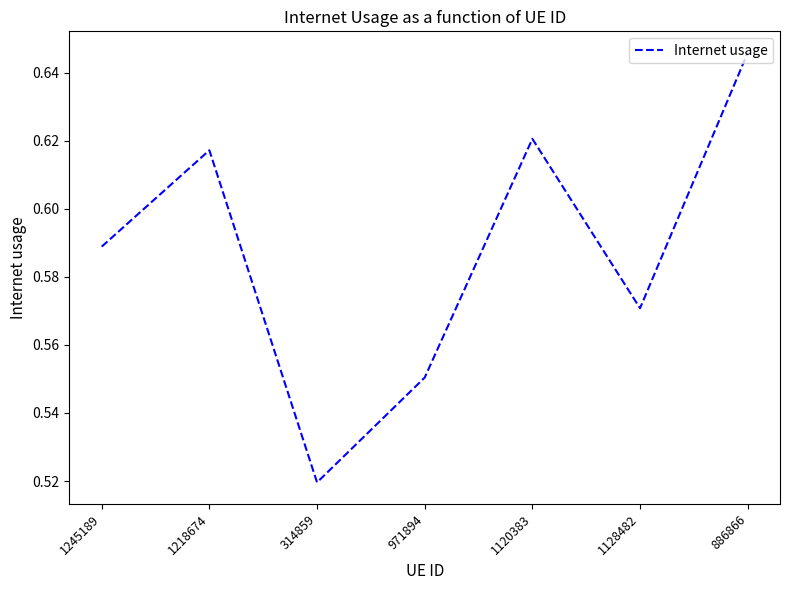

List the labels in order of value, largest first.

886866, 1120383, 1218674, 1245189, 1128482, 971894, 314859